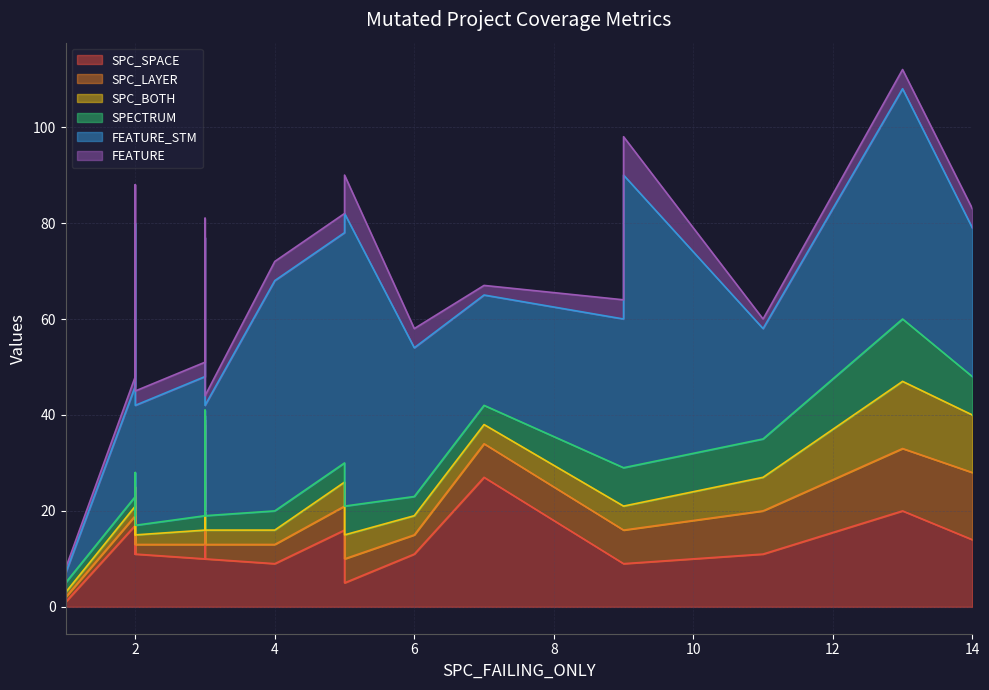

How many intersections are there between SPC_BOTH and SPECTRUM?

3